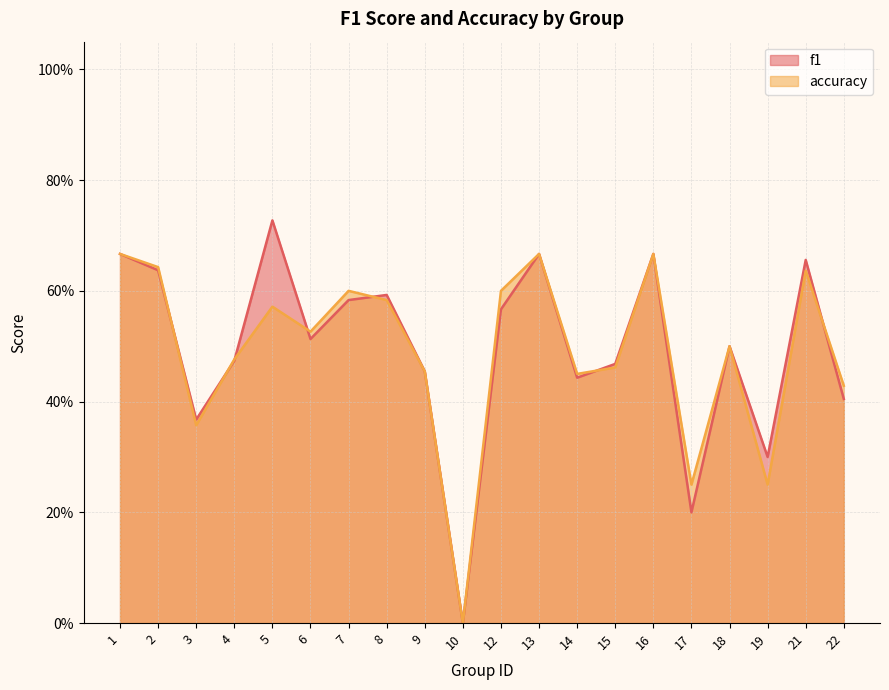

Between which two adjacent categories do accuracy and f1 first intersect?

2 and 3